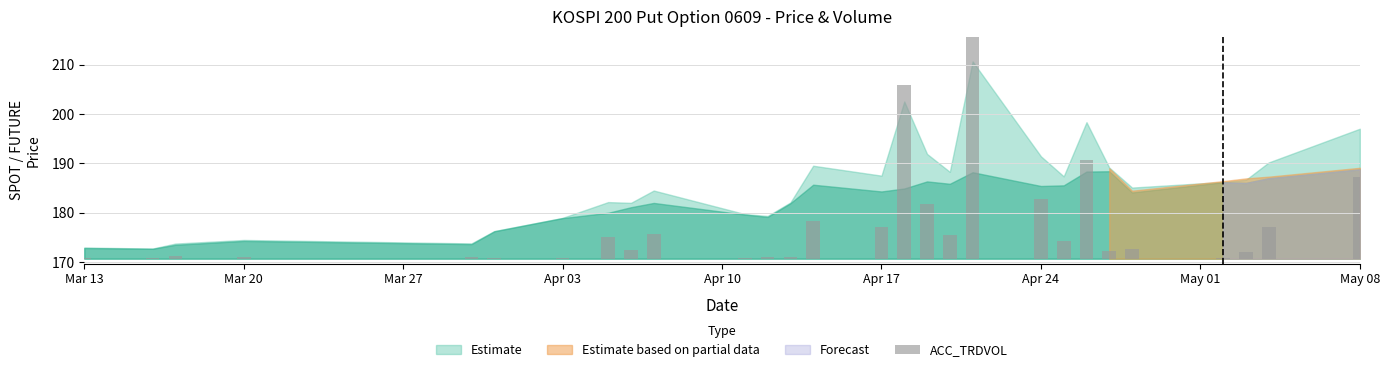

How many data points does each series have?

28